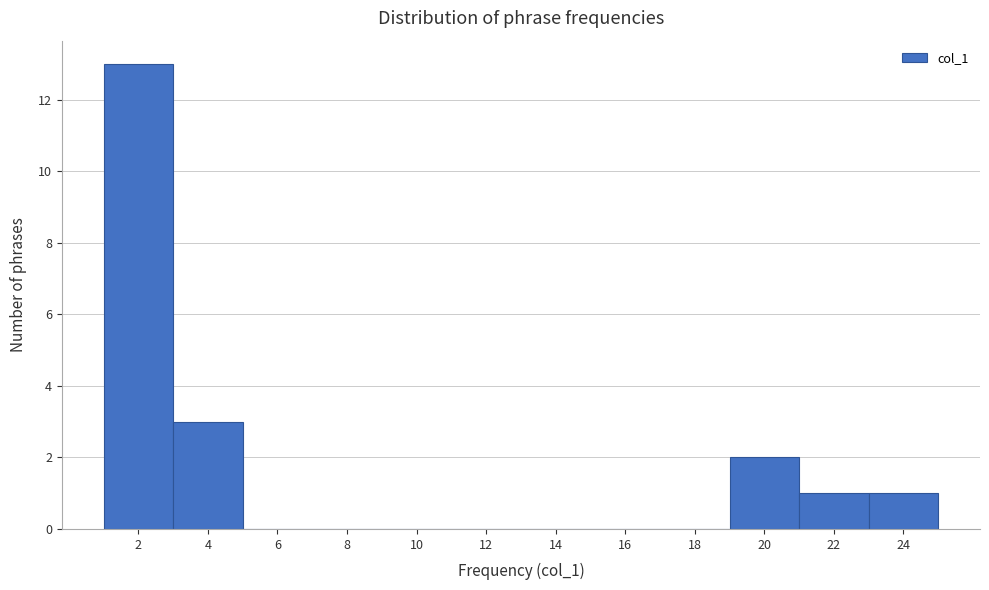

Reading left to right, extract all data points from this chart.

2=13	4=3	6=0	8=0	10=0	12=0	14=0	16=0	18=0	20=2	22=1	24=1